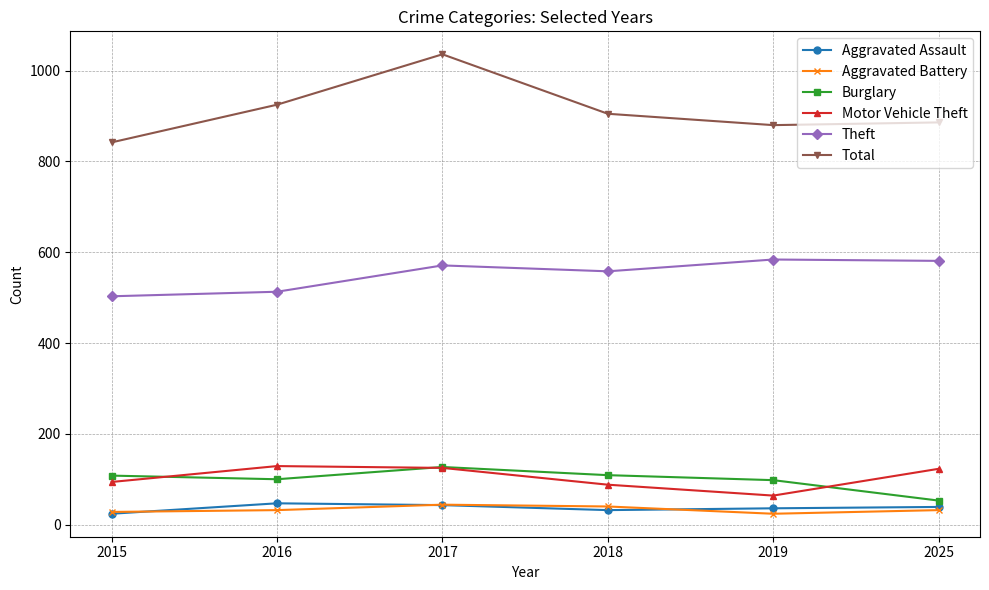

What is the total value across all series at 2025?

1714